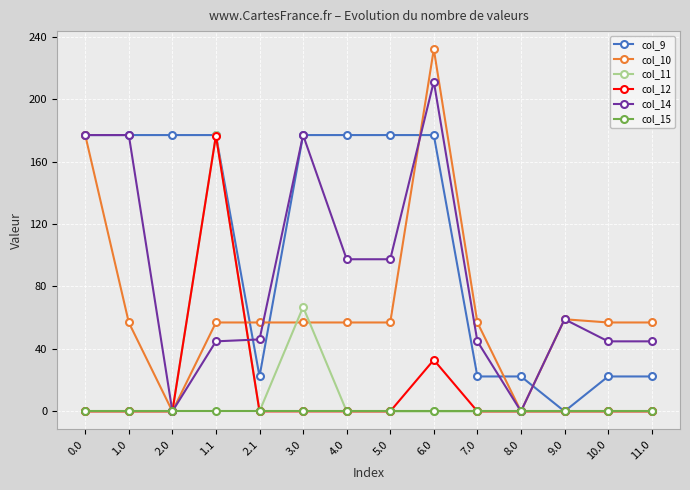

Count the number of data series in this chart.

6